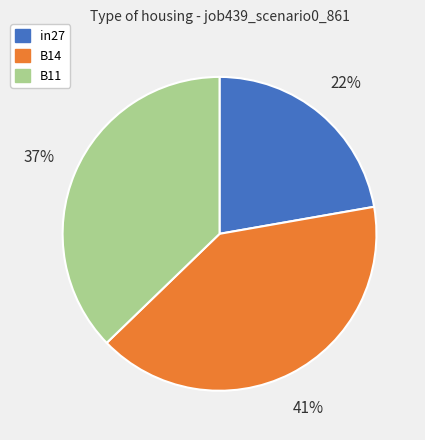

Which has a higher value, B14 or in27?

B14